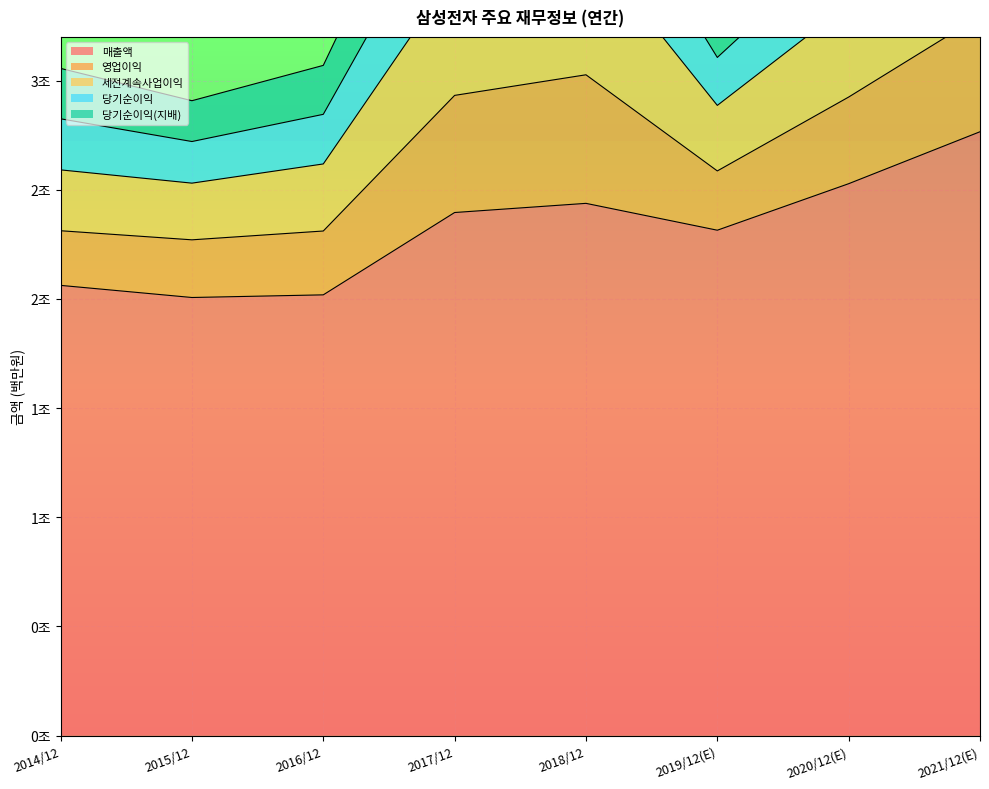

How many values in the 세전계속사업이익 series exceed 425472?

3